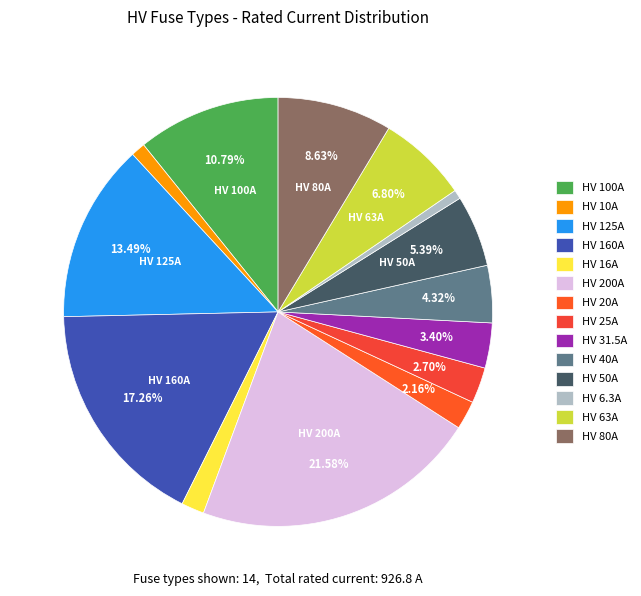

To the nearest percent, what is the combined percentage of HV 125A and HV 80A?

22%